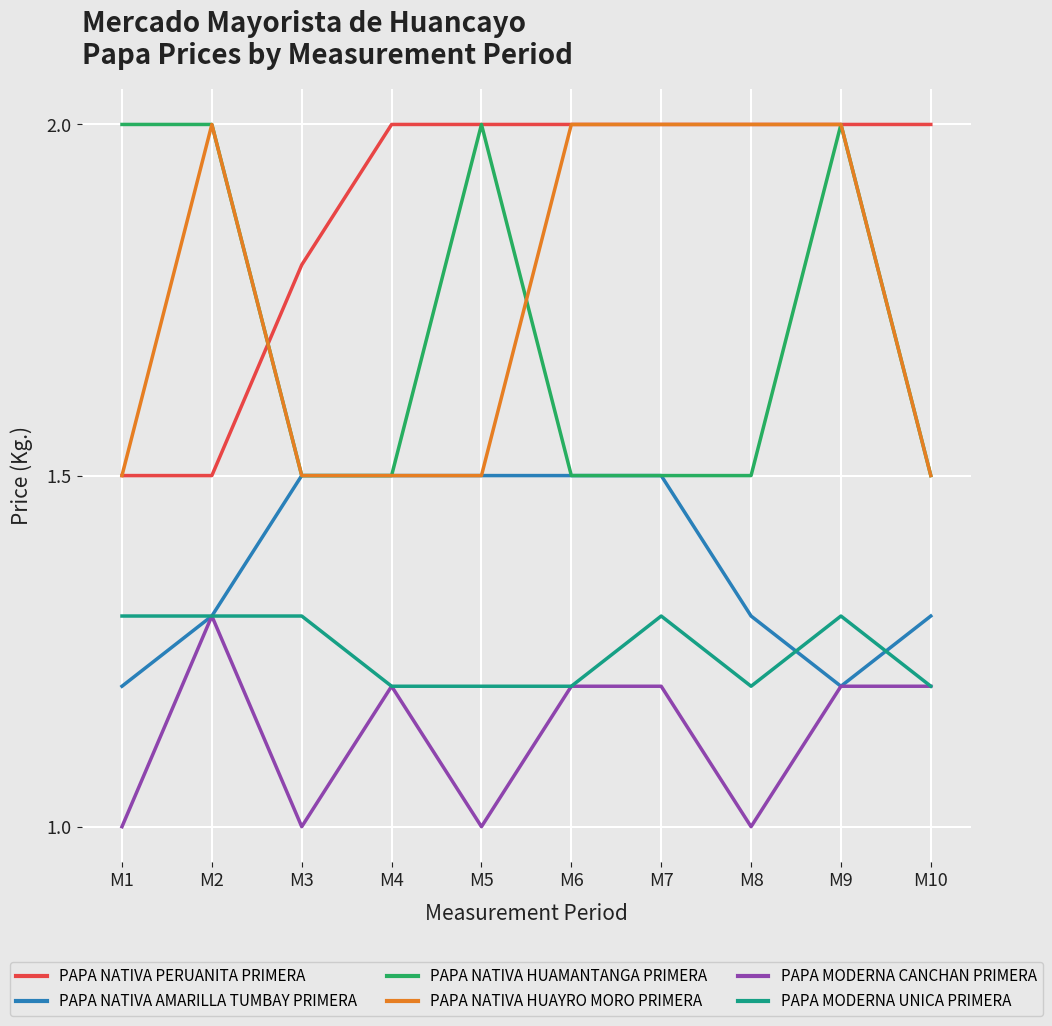

Does the chart have visible grid lines?

Yes